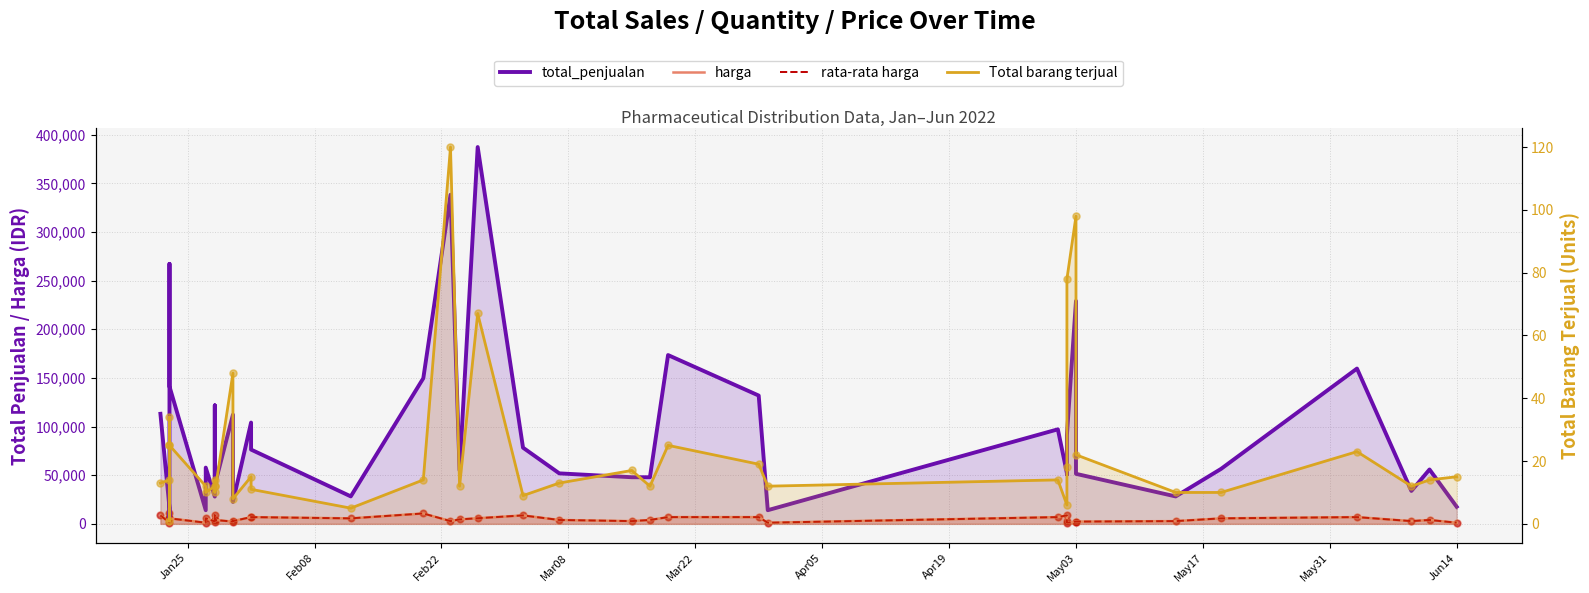

At how many categories does at least one series exceed 137381?

9